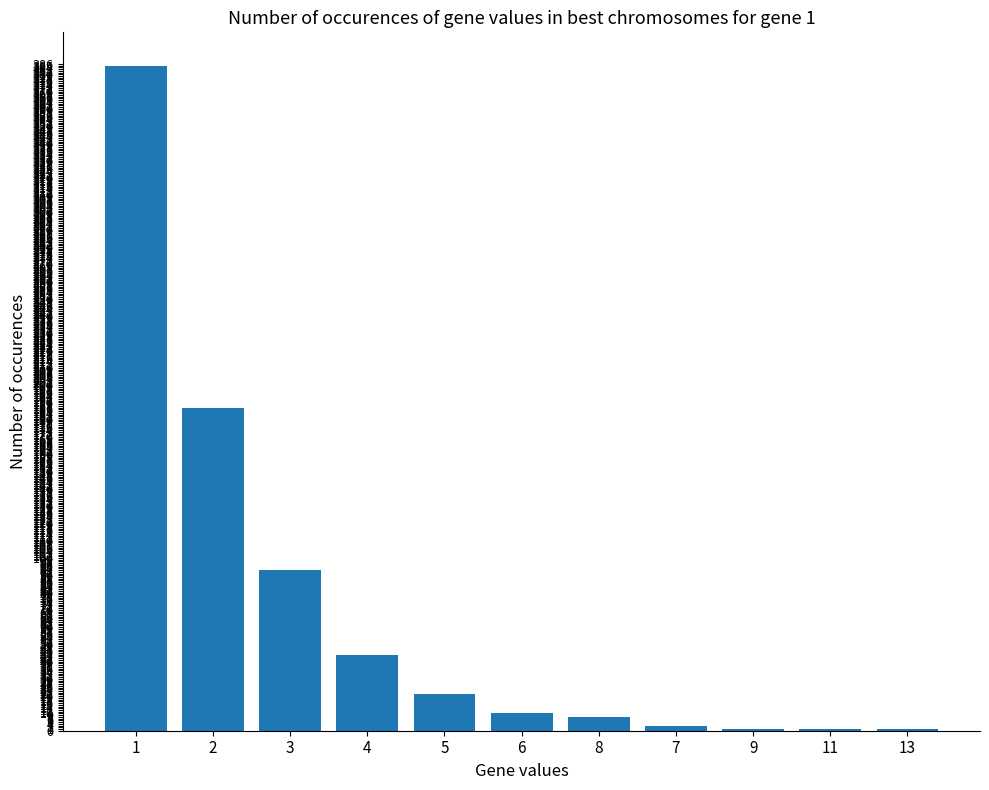

Which has a higher value, 13 or 1?

1